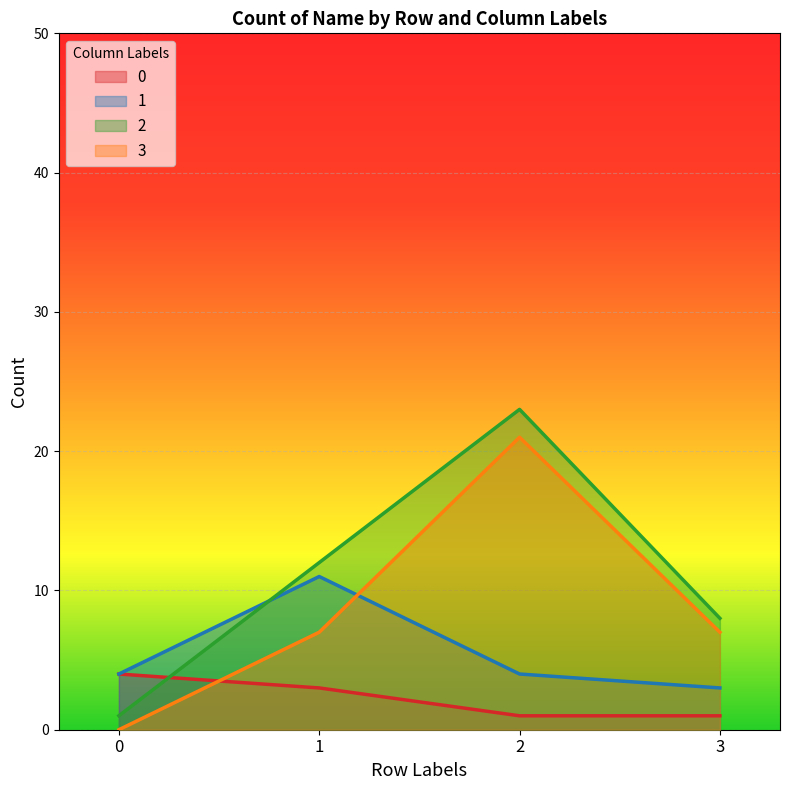

At how many categories does at least one series exceed 1?

4